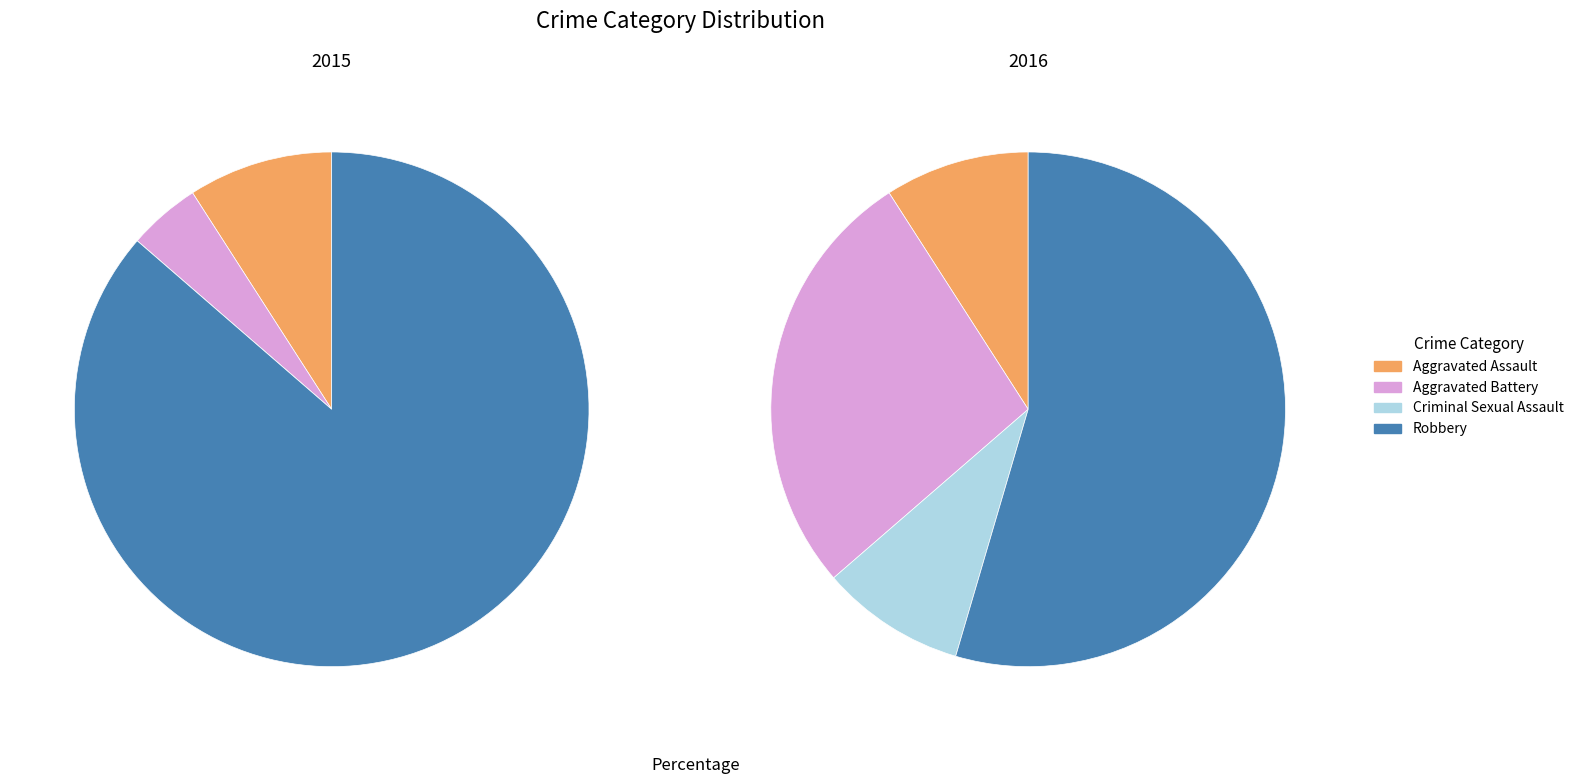

Count the number of slices in the pie.

4